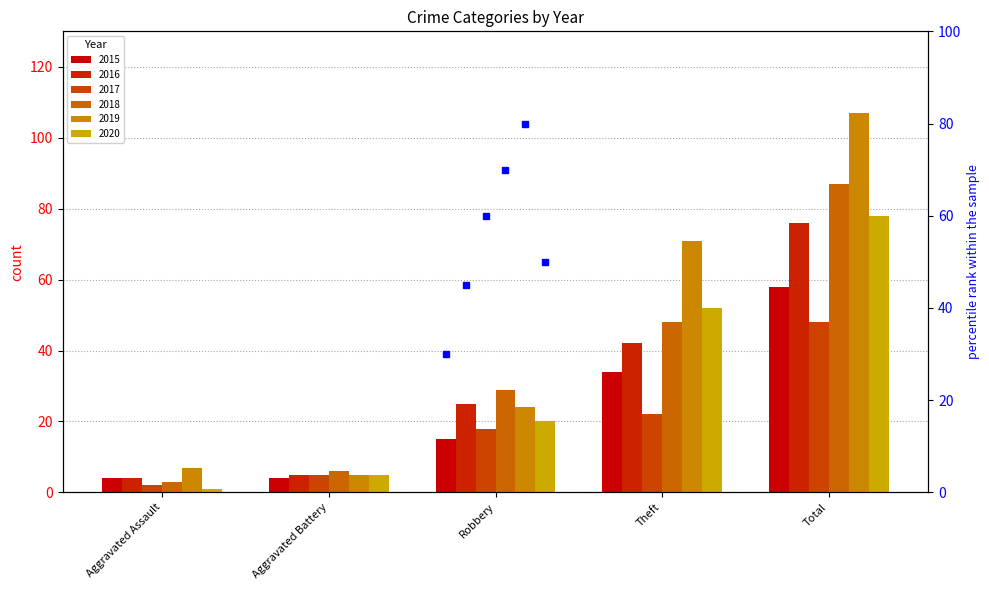

What is the maximum value for 2017?

48